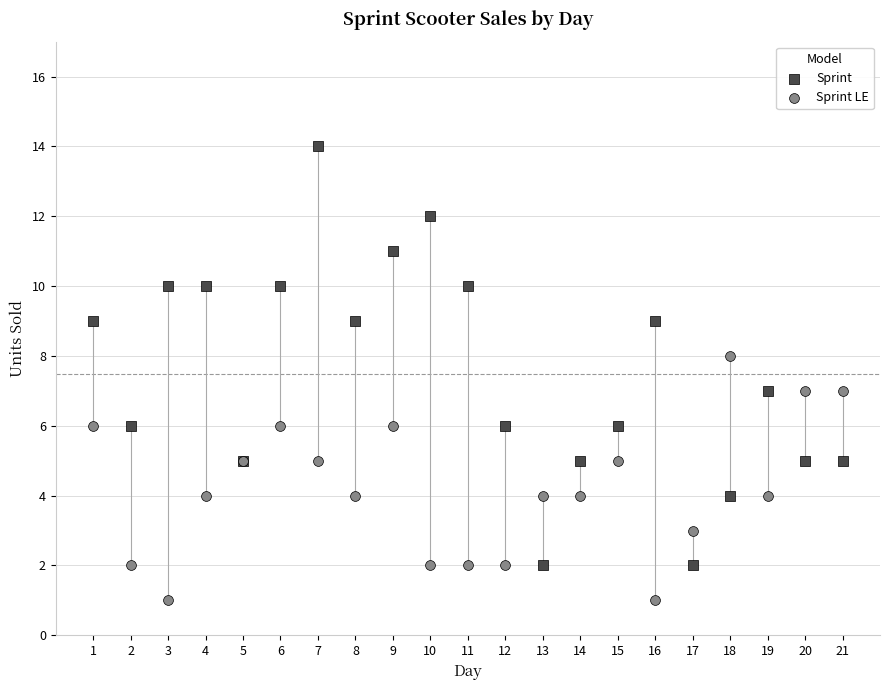

Which series contains the highest Y value?

Sprint